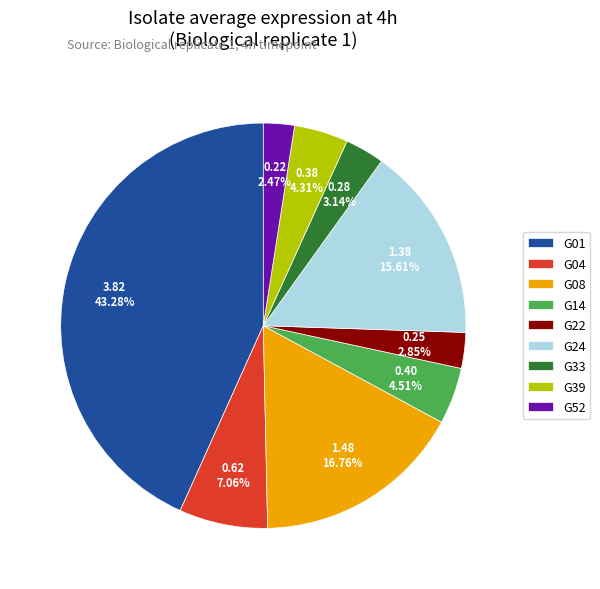

True or false: G52 accounts for 2% of the total.

True